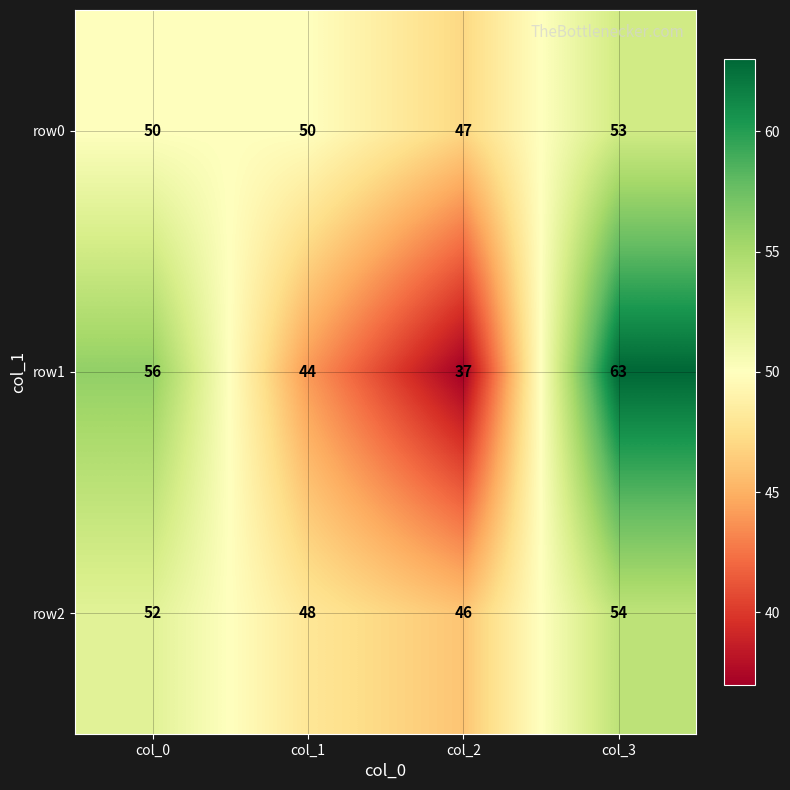

Read the row2 value at col_0.

52